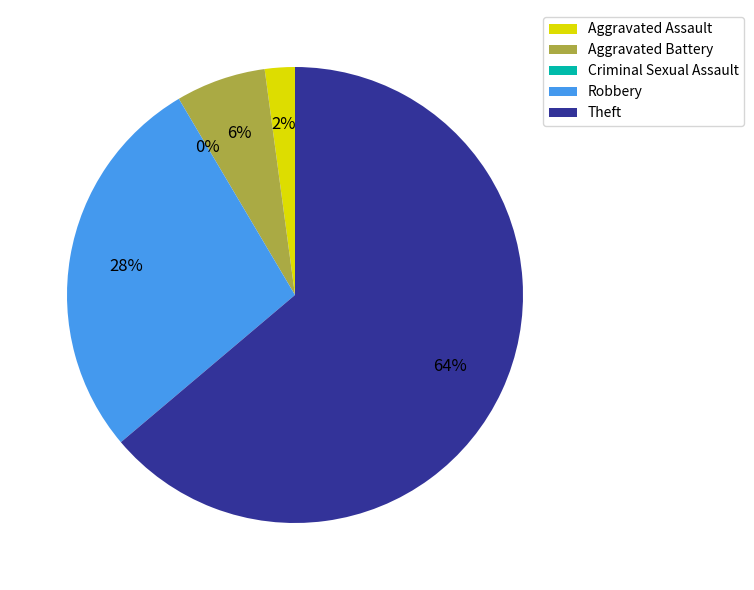

To the nearest percent, what is the difference between the Robbery and Aggravated Battery slice percentages?

21%